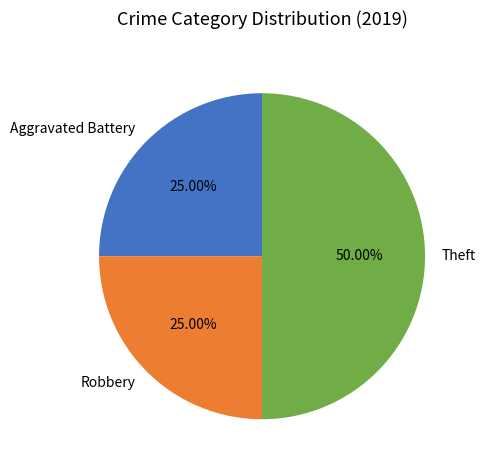

Which category has the biggest portion of the pie?

Theft